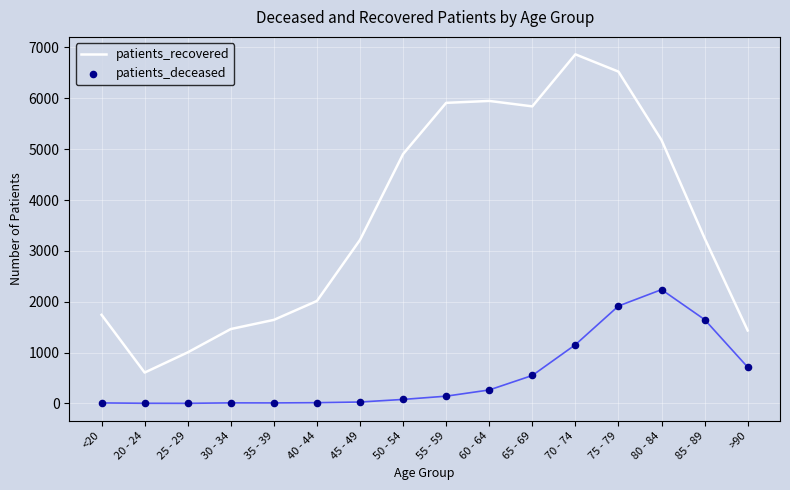

What is the total value across all series at 30 - 34?

1474